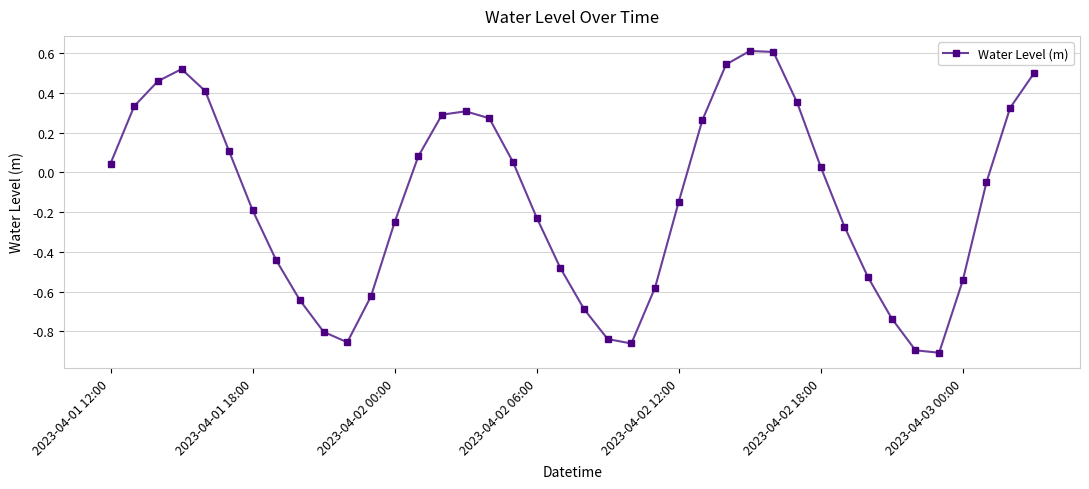

How many interior local valleys (lower than both neighbors) does the data have?

3